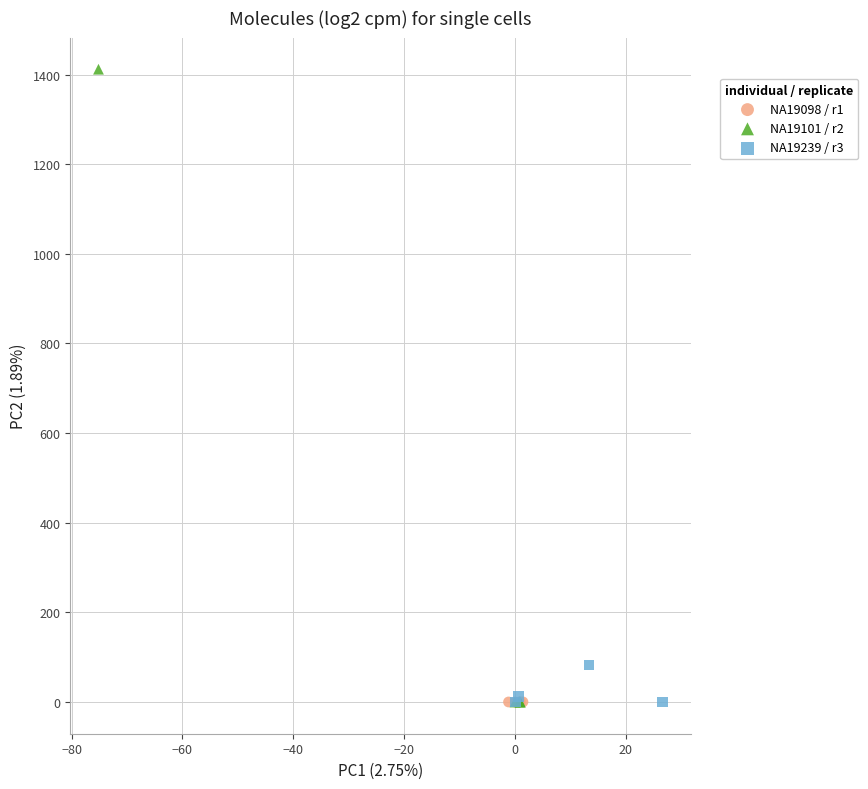

Which series reaches the maximum Y coordinate?

NA19101 / r2